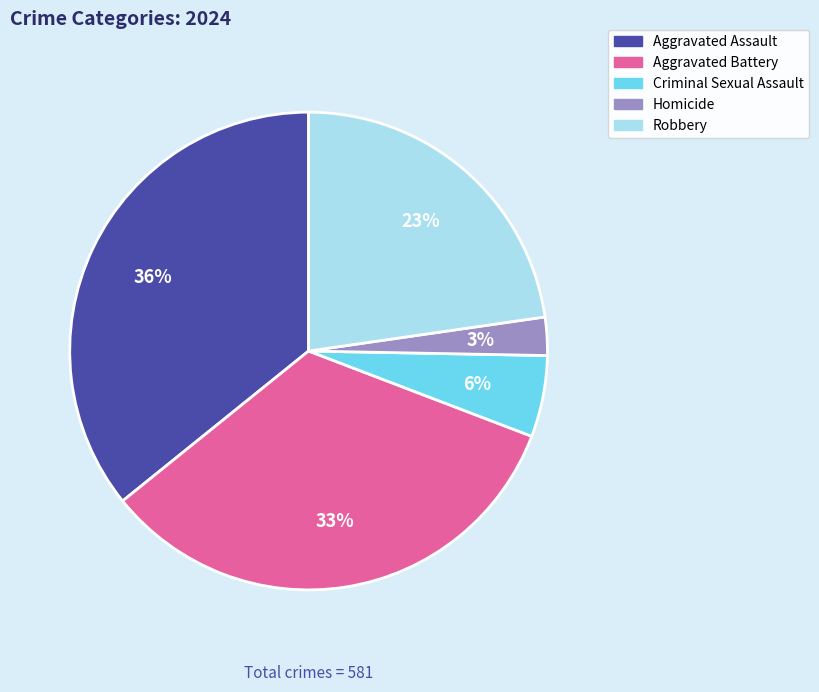

The Robbery slice represents 15% of the pie. True or false?

False